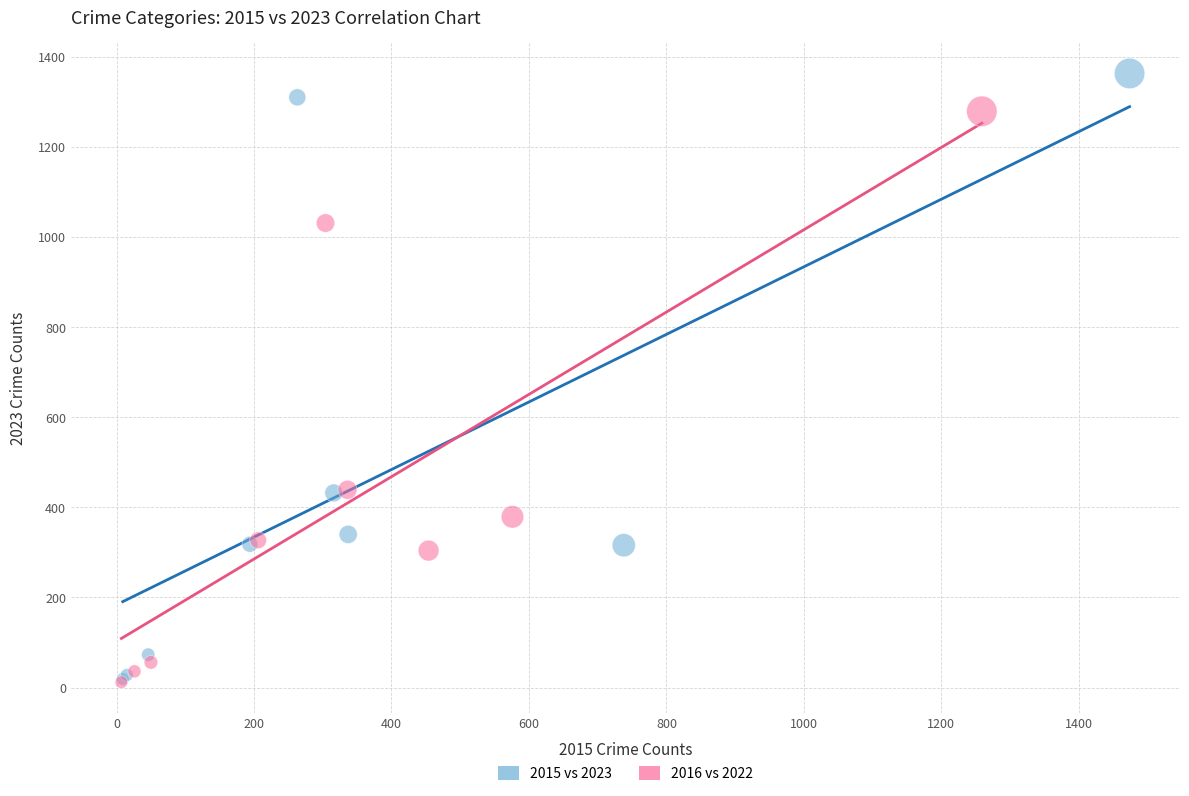

Which series has the largest Y range (max minus min)?

2015 vs 2023